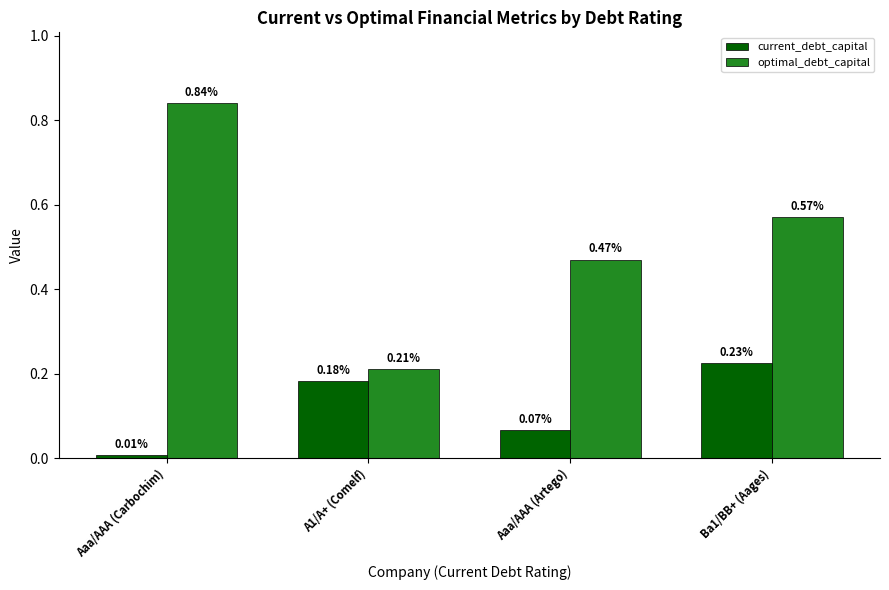

Which series has the largest total across all categories?

optimal_debt_capital